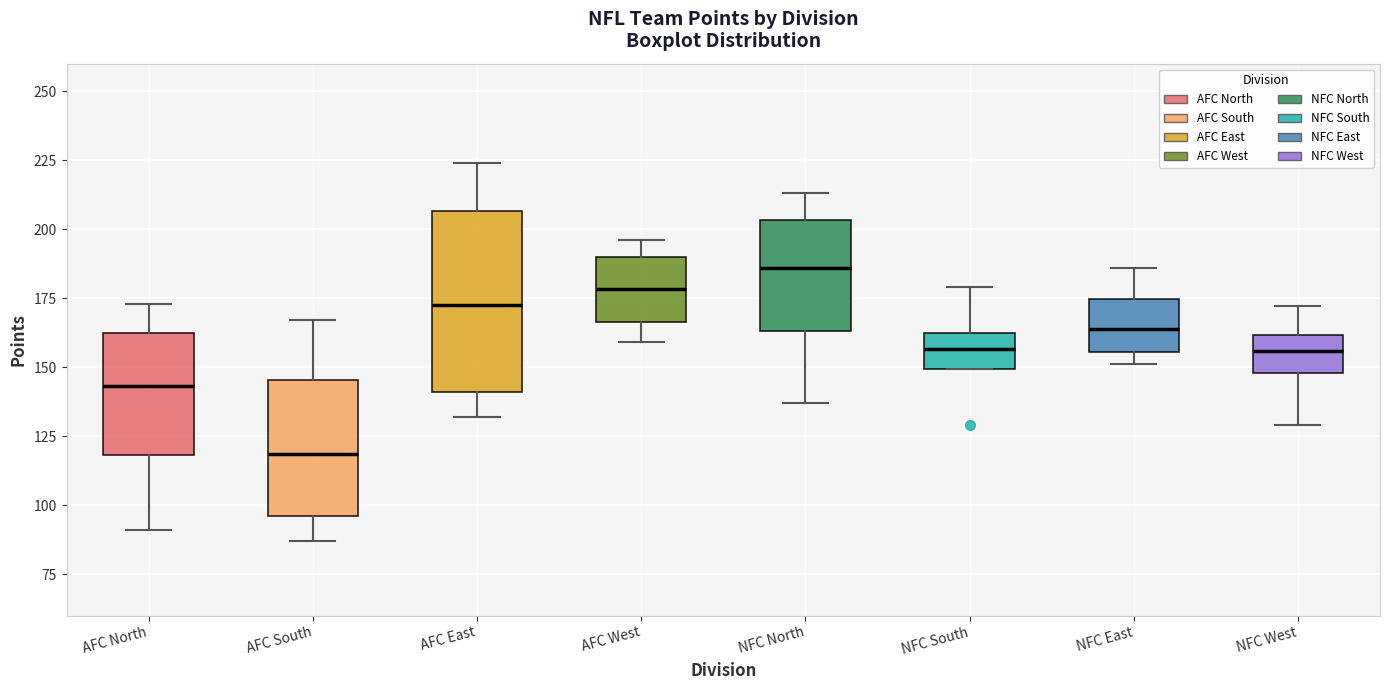

Reading left to right, read every box against the y-axis: the position of its median line, the range the box covers, and the ends of its whiskers. The values are not printed on the chart, so give them approximately, as read against the axis.

AFC North: median 145, box 120 to 165, whiskers 90 to 175
AFC South: median 120, box 95 to 145, whiskers 85 to 165
AFC East: median 175, box 140 to 205, whiskers 130 to 225
AFC West: median 180, box 165 to 190, whiskers 160 to 195
NFC North: median 185, box 165 to 205, whiskers 135 to 215
NFC South: median 155, box 150 to 165, whiskers 150 to 180
NFC East: median 165, box 155 to 175, whiskers 150 to 185
NFC West: median 155, box 150 to 160, whiskers 130 to 170